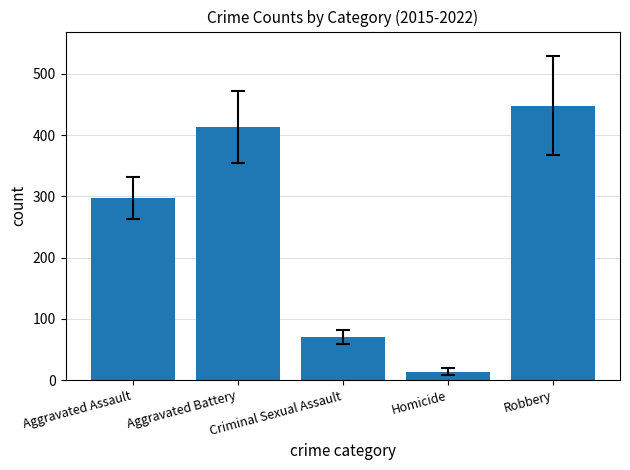

What is the label of the 4th bar from the left?

Homicide